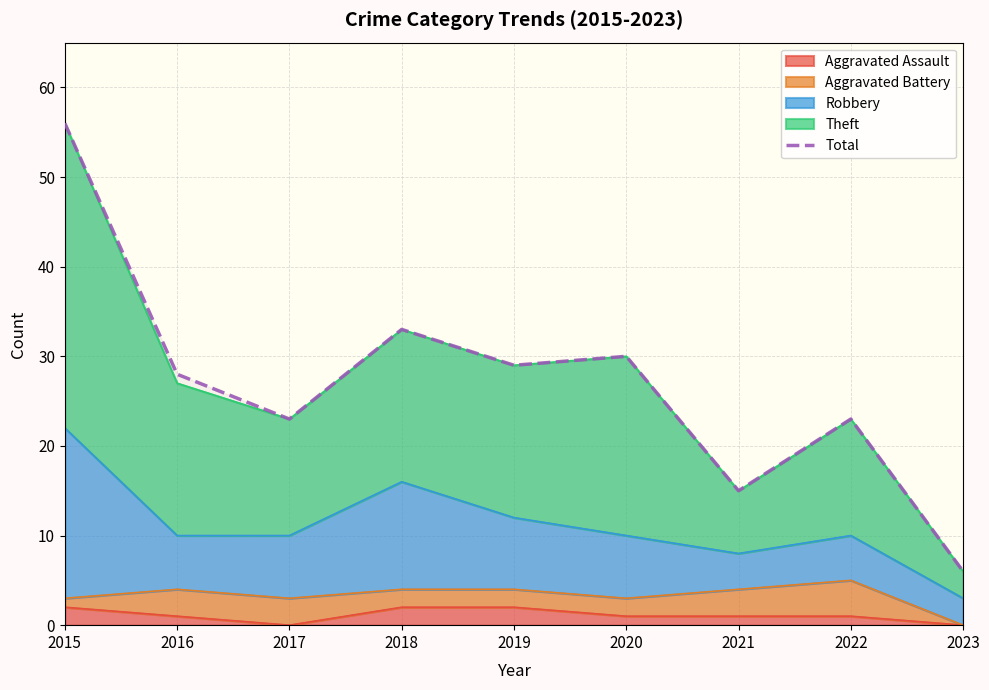

What is the average value?

27